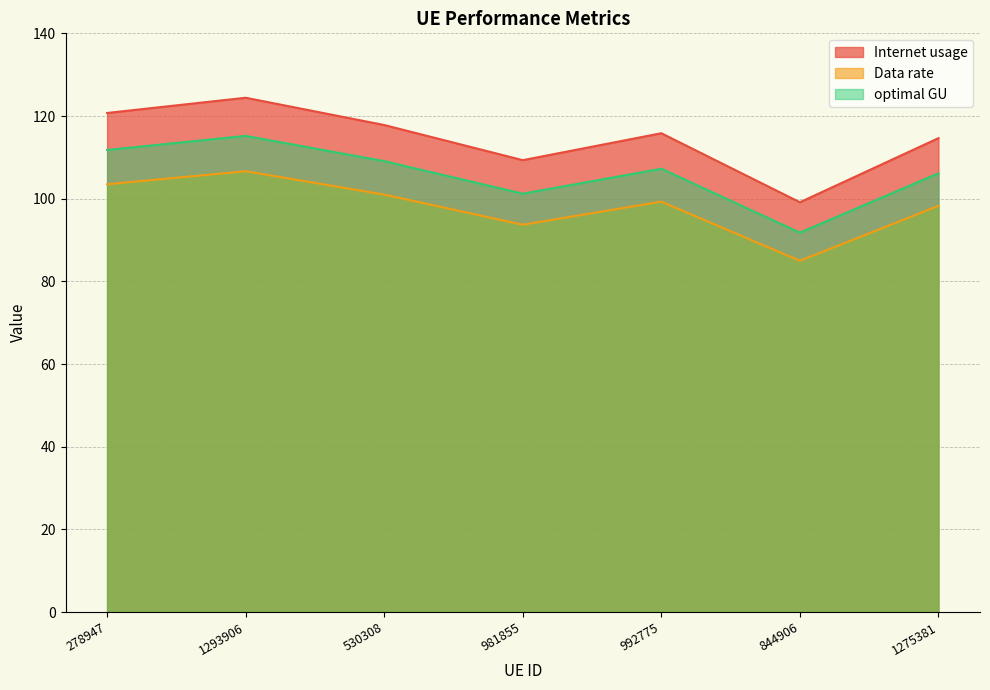

Reading left to right, list all the values displayed in this chart.

Internet usage: 278947=120.7	1293906=124.4	530308=117.8	981855=109.3	992775=115.8	844906=99.1	1275381=114.6
Data rate: 278947=103.5	1293906=106.6	530308=101.0	981855=93.7	992775=99.3	844906=85.0	1275381=98.3
optimal GU: 278947=111.8	1293906=115.2	530308=109.1	981855=101.2	992775=107.2	844906=91.8	1275381=106.1